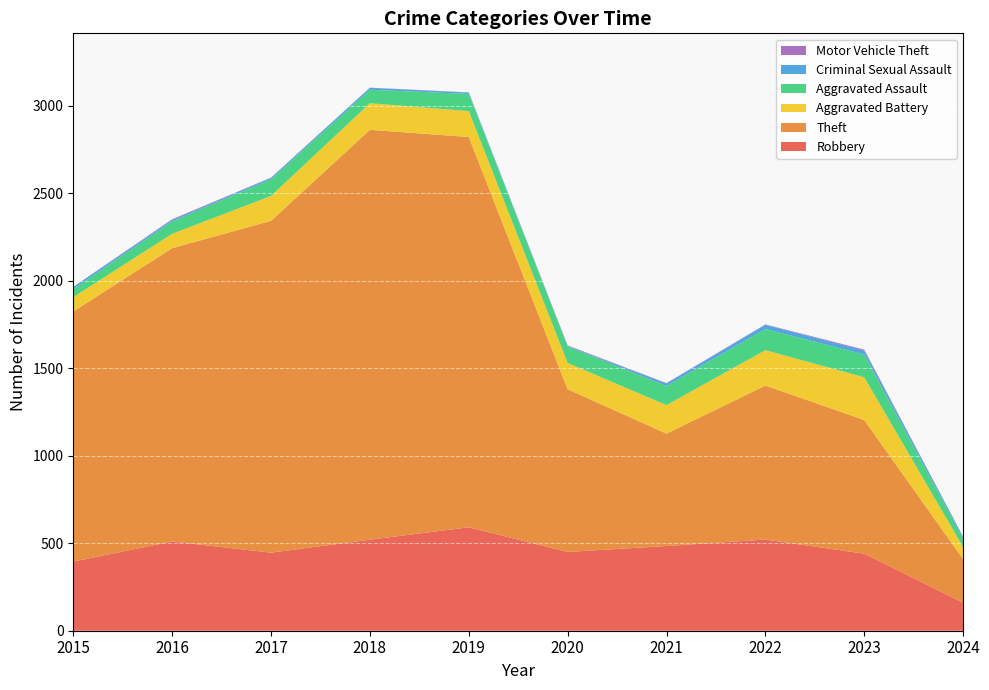

Reading left to right, extract all data points from this chart.

Robbery: 2015=395	2016=510	2017=446	2018=520	2019=591	2020=450	2021=484	2022=521	2023=440	2024=160
Theft: 2015=1429	2016=1676	2017=1896	2018=2342	2019=2230	2020=930	2021=642	2022=880	2023=764	2024=249
Aggravated Battery: 2015=82	2016=82	2017=142	2018=152	2019=148	2020=150	2021=163	2022=202	2023=244	2024=69
Aggravated Assault: 2015=46	2016=71	2017=95	2018=77	2019=98	2020=94	2021=110	2022=121	2023=130	2024=46
Criminal Sexual Assault: 2015=12	2016=8	2017=8	2018=11	2019=8	2020=3	2021=14	2022=24	2023=22	2024=11
Motor Vehicle Theft: 2015=1	2016=4	2017=2	2018=1	2019=1	2020=3	2021=2	2022=2	2023=6	2024=2